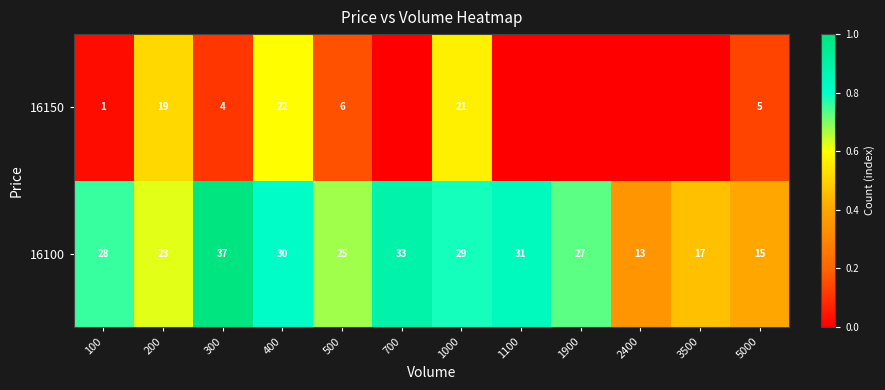

The 16100 series shows 1.0 at 1900. True or false?

False